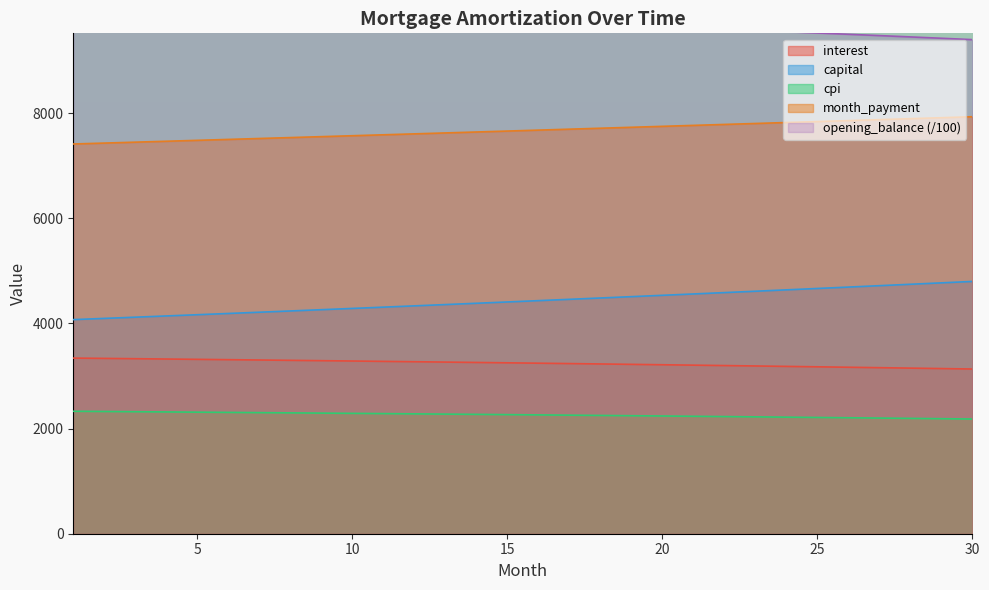

Where is cpi nearest to the value 2255?

17